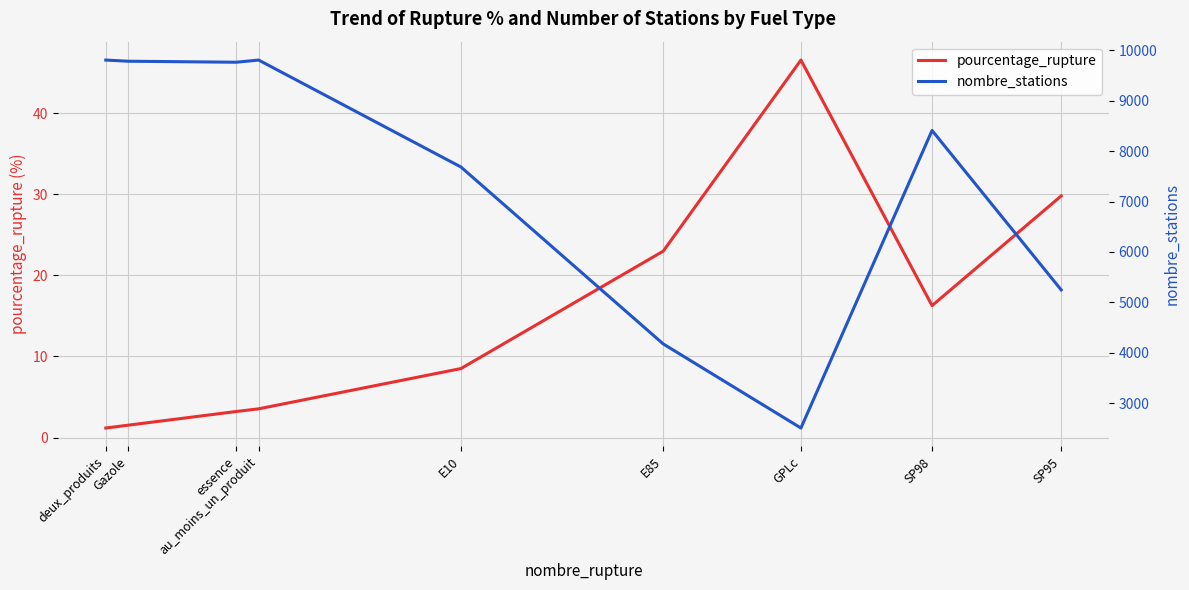

Reading left to right, list all the values displayed in this chart.

pourcentage_rupture: 1.2	1.5	3.2	3.5	8.5	23.0	46.6	16.3	29.8
nombre_stations: 9803.0	9780.0	9760.0	9803.0	7684.0	4178.0	2511.0	8408.0	5248.0